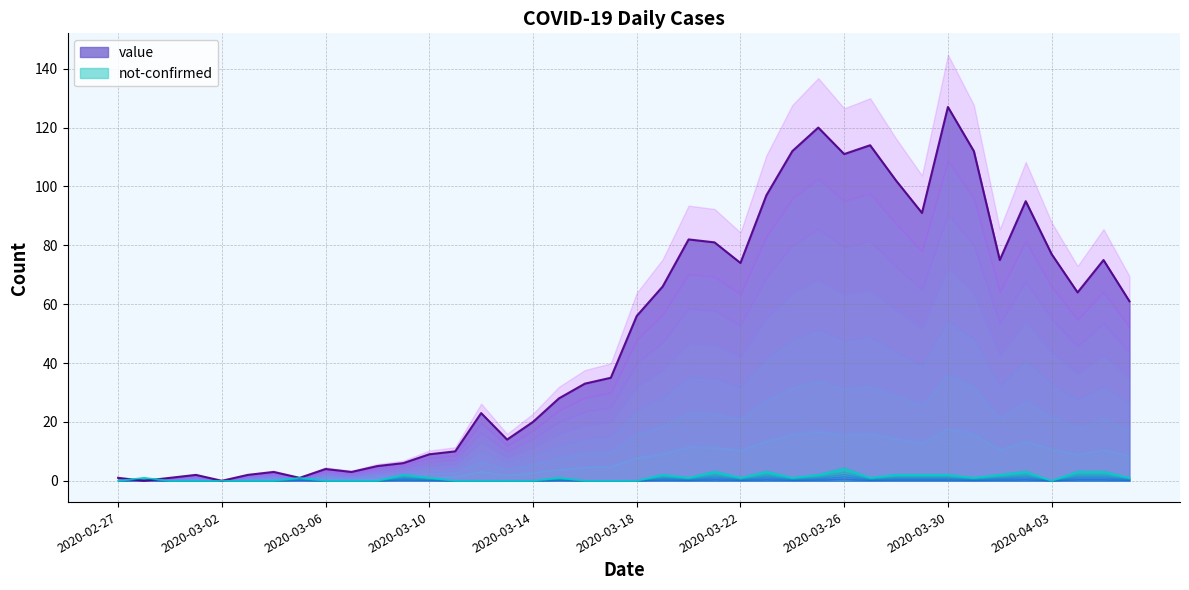

What is the difference between the maximum and minimum values in the not-confirmed series?

4